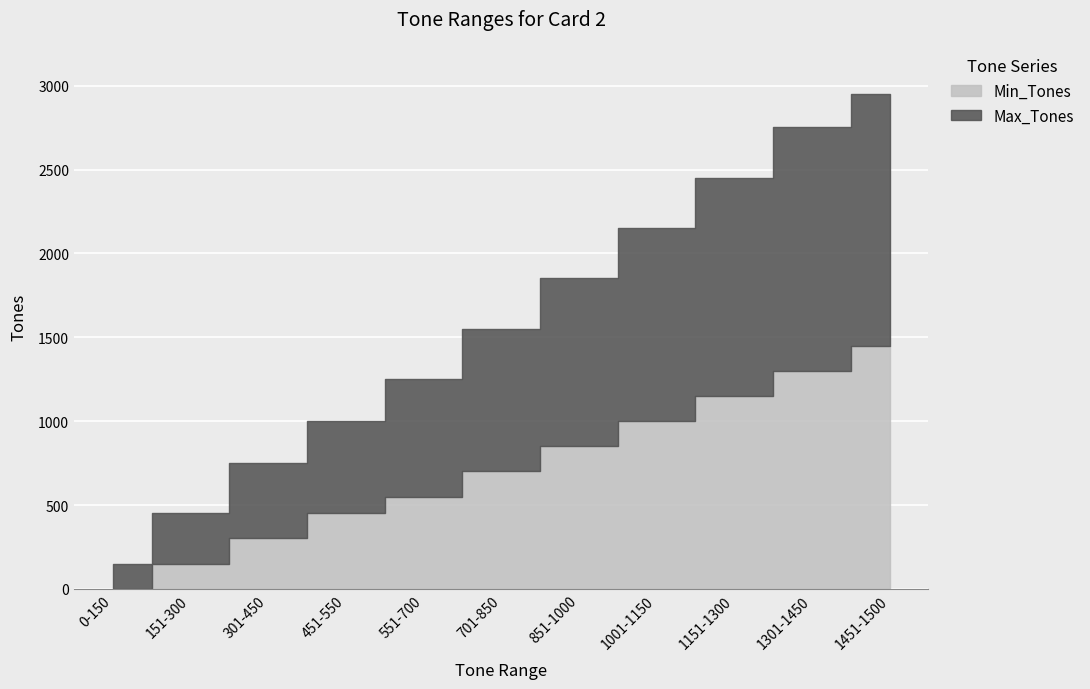

What is the sum of all Max_Tones values?

9400